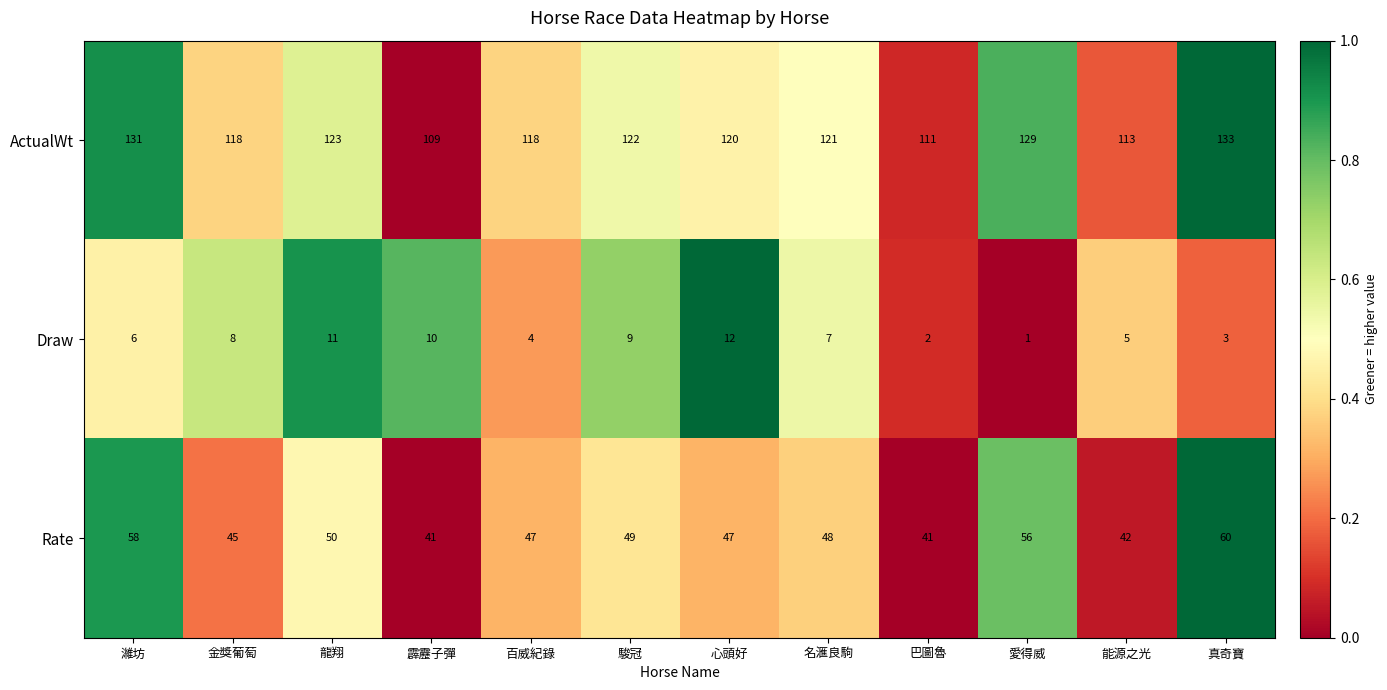

Which series has the largest total across all categories?

ActualWt